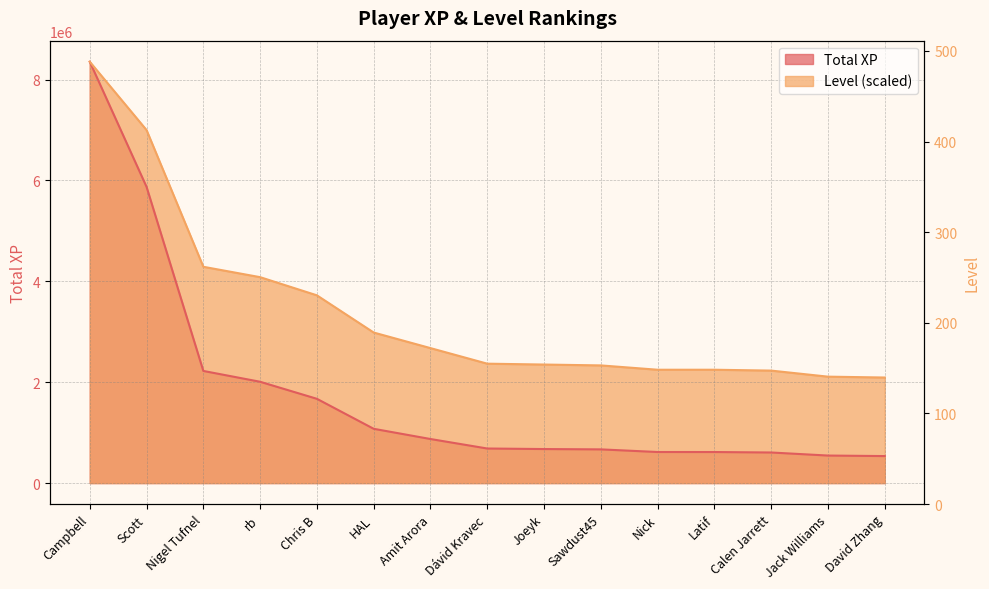

What is the label of the 5th point from the right?

Nick